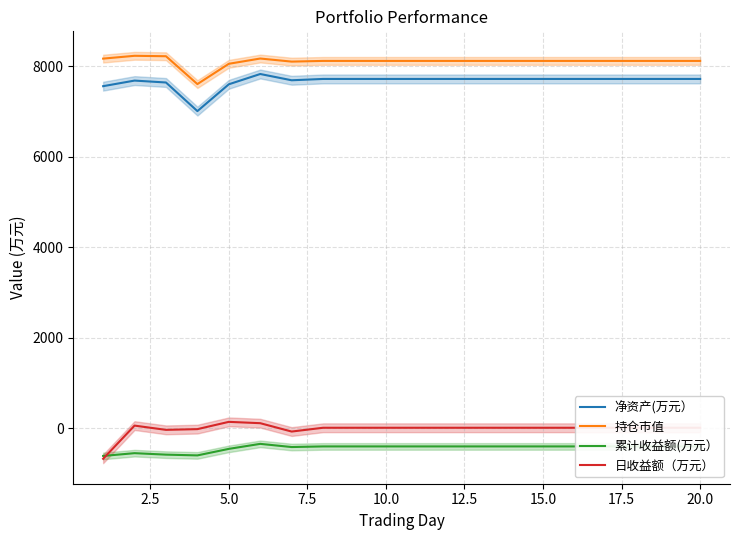

The value of 净资产(万元） at 15.0 is 2931.0. True or false?

False